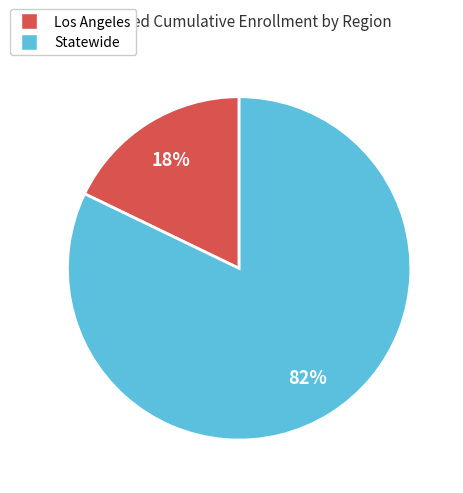

How many segments does this pie chart have?

2